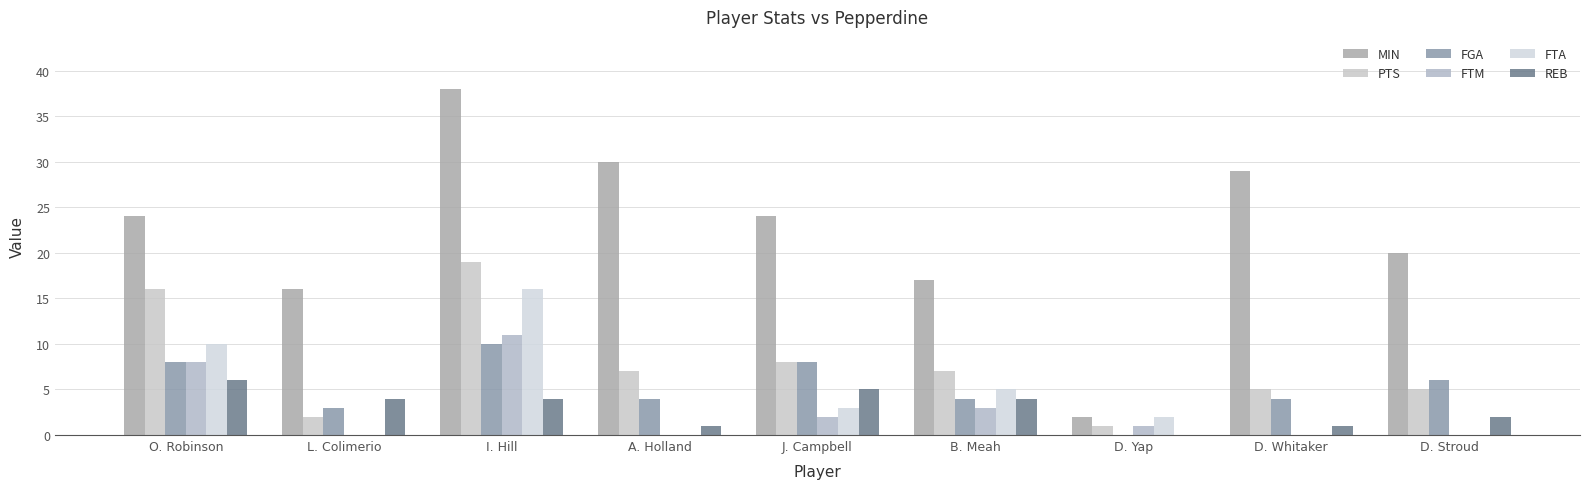

True or false: REB has a value of 1 at A. Holland.

True